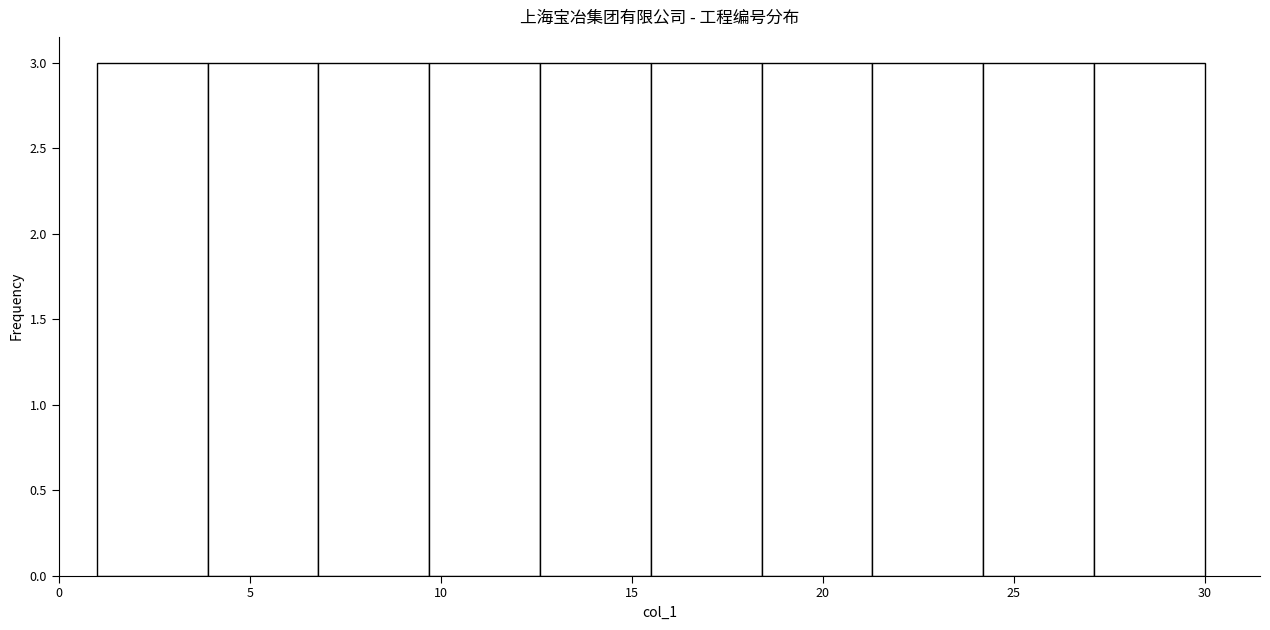

How tall is the bar that spans 12.6 to 15.5 on the x-axis? Neither the bar edges nor the heights are printed on the chart, so give them approximately, as read against the axes.

3